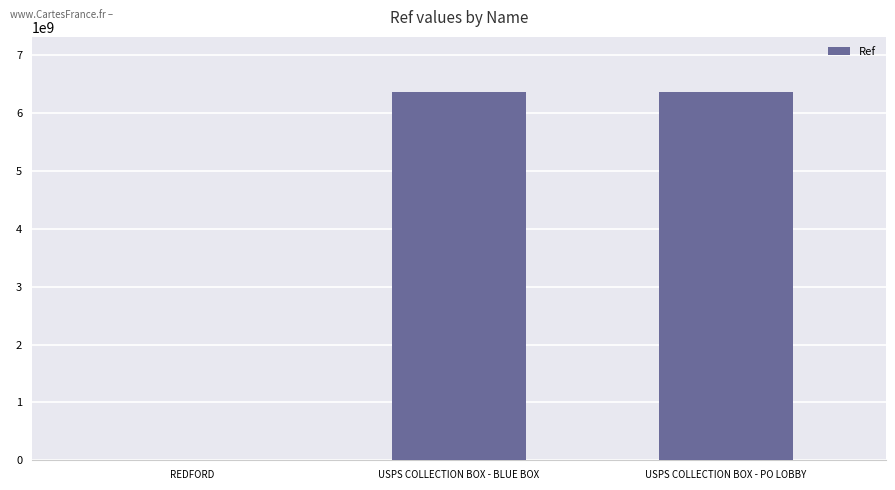

How many series are shown in this chart?

1